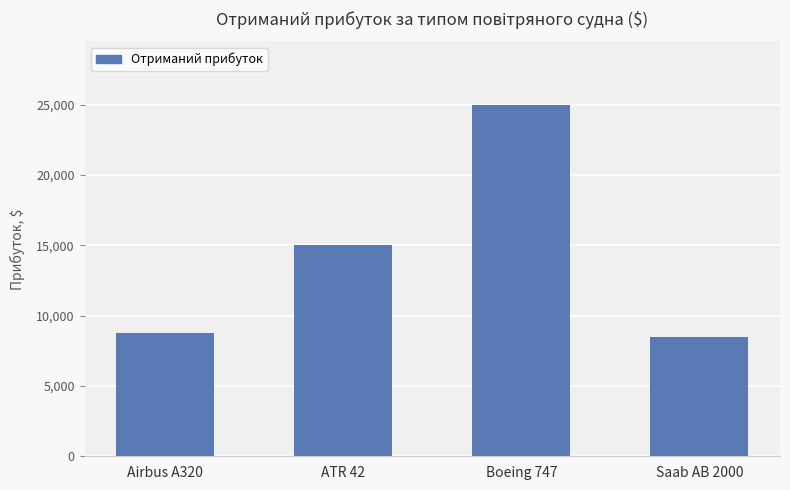

Where is the data nearest to the value 16744?

ATR 42